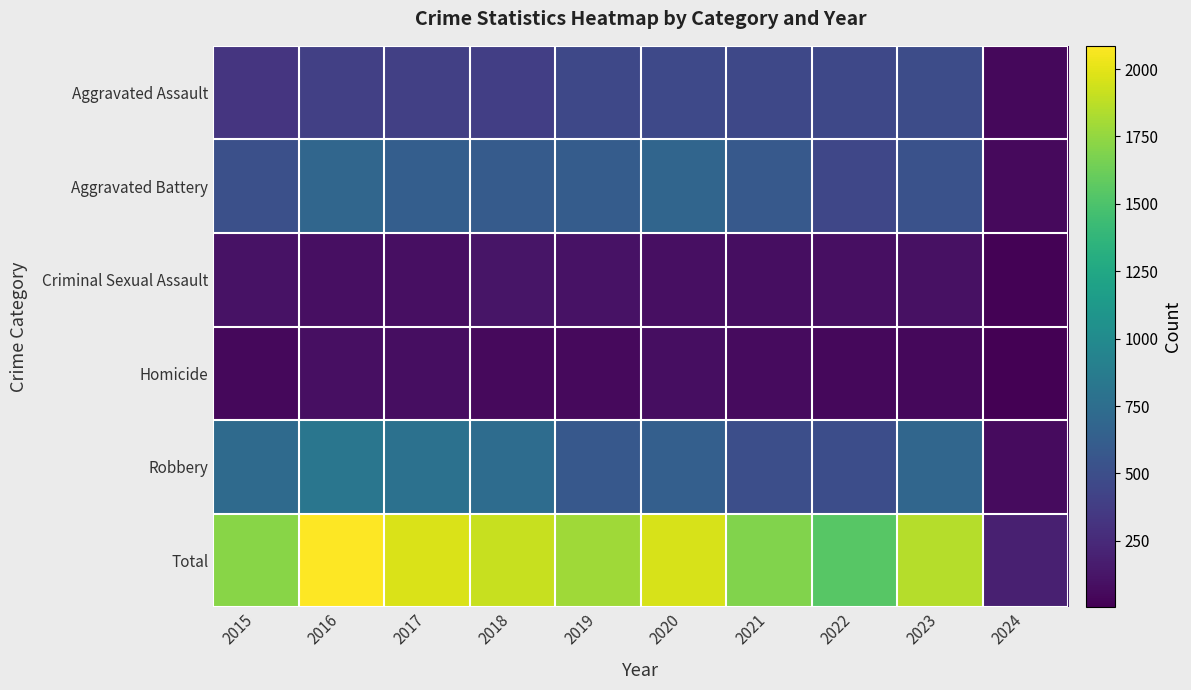

How many data points does each series have?

10